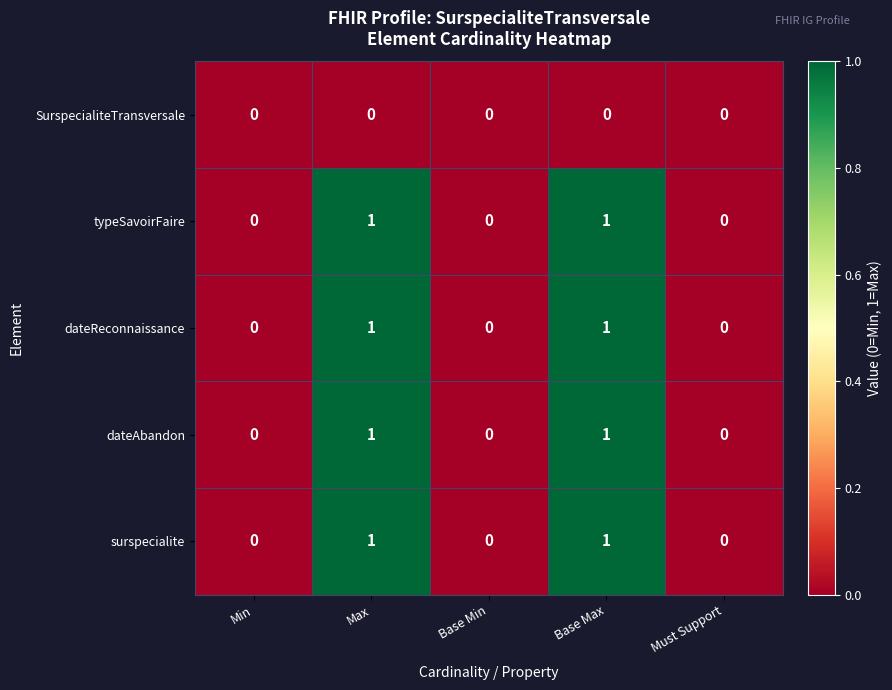

What is the total value across all series at Base Max?

4